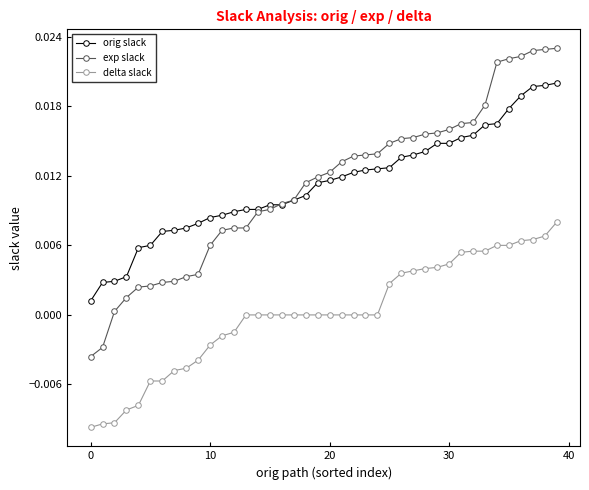

True or false: orig slack and delta slack cross at least once.

False